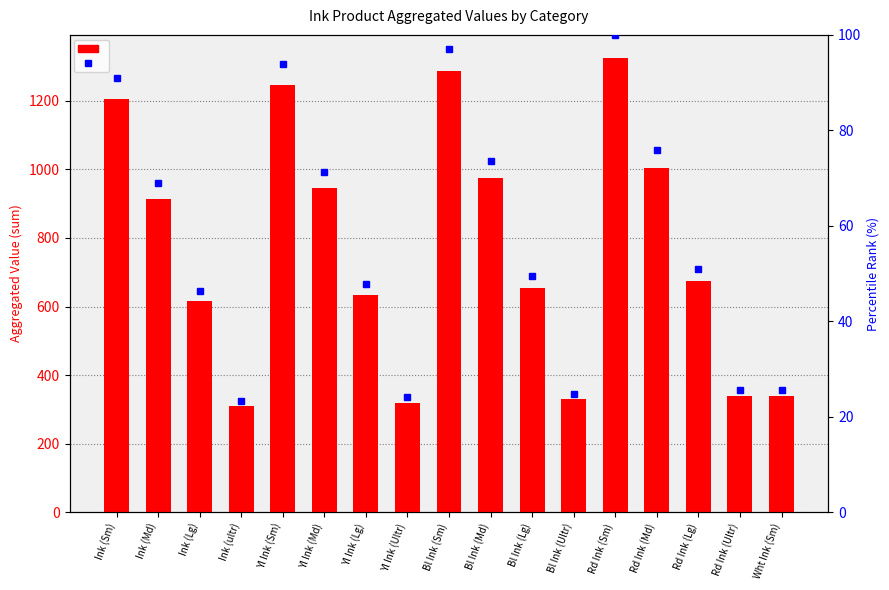

Is the value of percentile rank at Rd Ink (Lg) greater than the value of col_1 at Bl Ink (Ultr)?

No